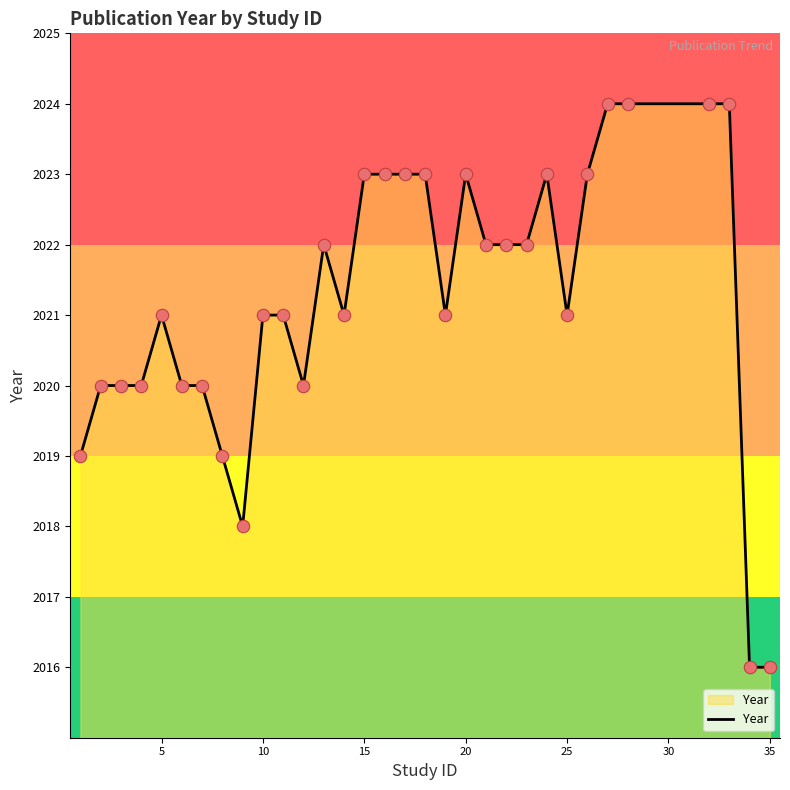

What is the maximum value shown in the chart?

2024